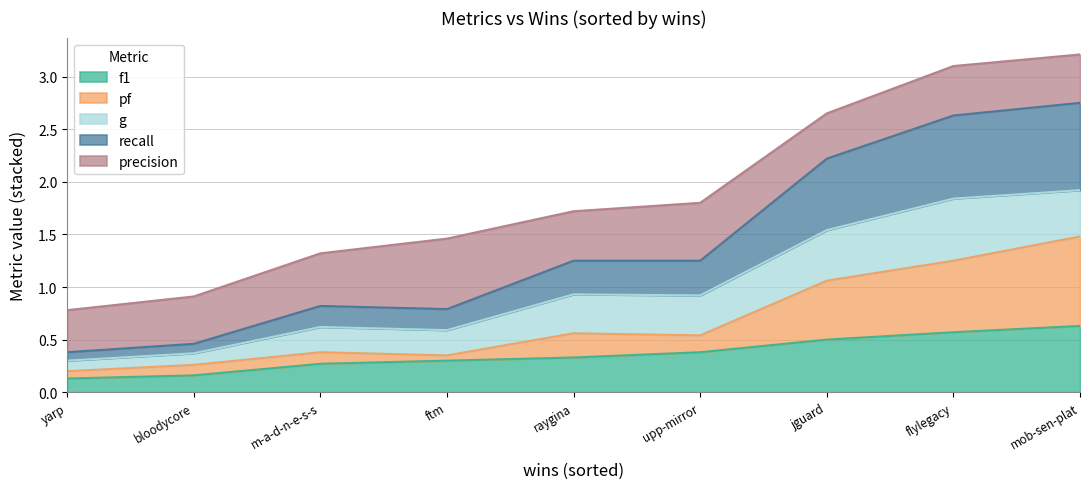

Is it true that f1 equals 0.1 at ftm?

False